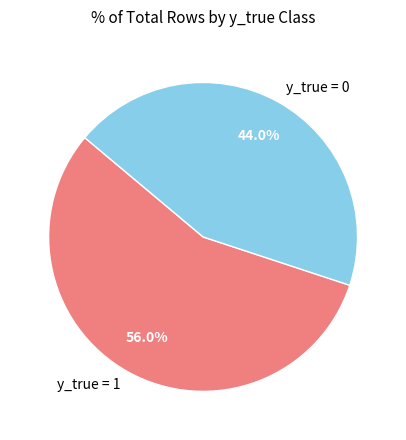

Does any single category account for the majority?

Yes